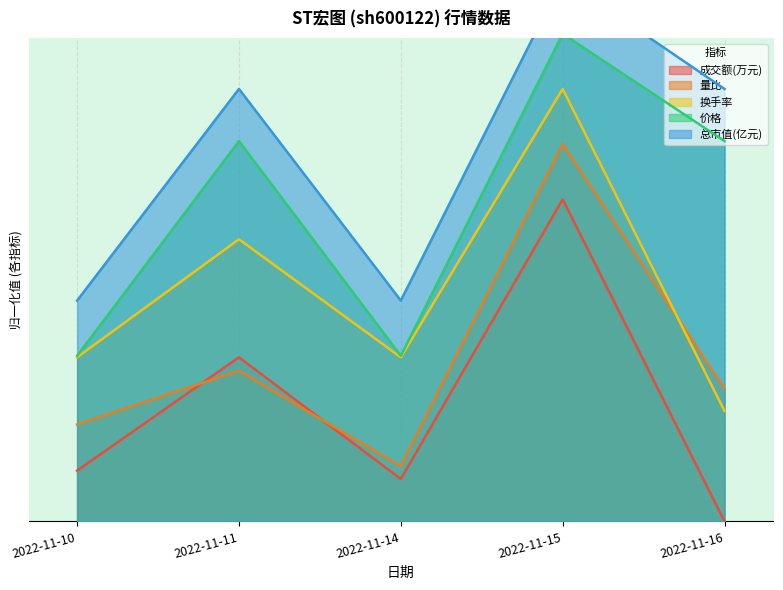

What is the sum of all 价格 values?

3.4